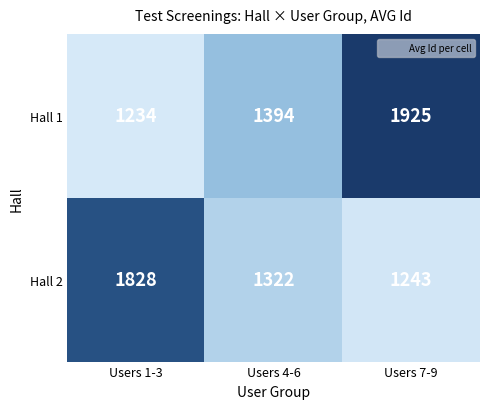

Which label corresponds to the smallest value in the chart?

Users 1-3